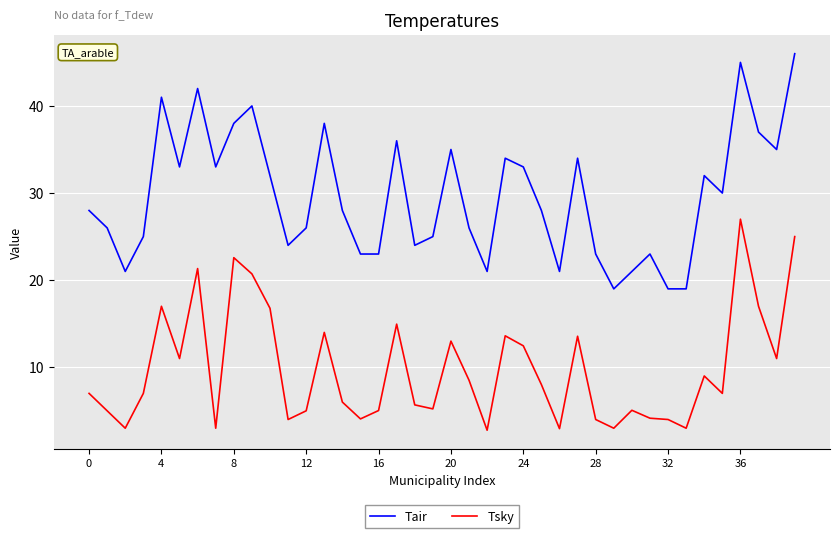

Which series has the largest total across all categories?

Tair